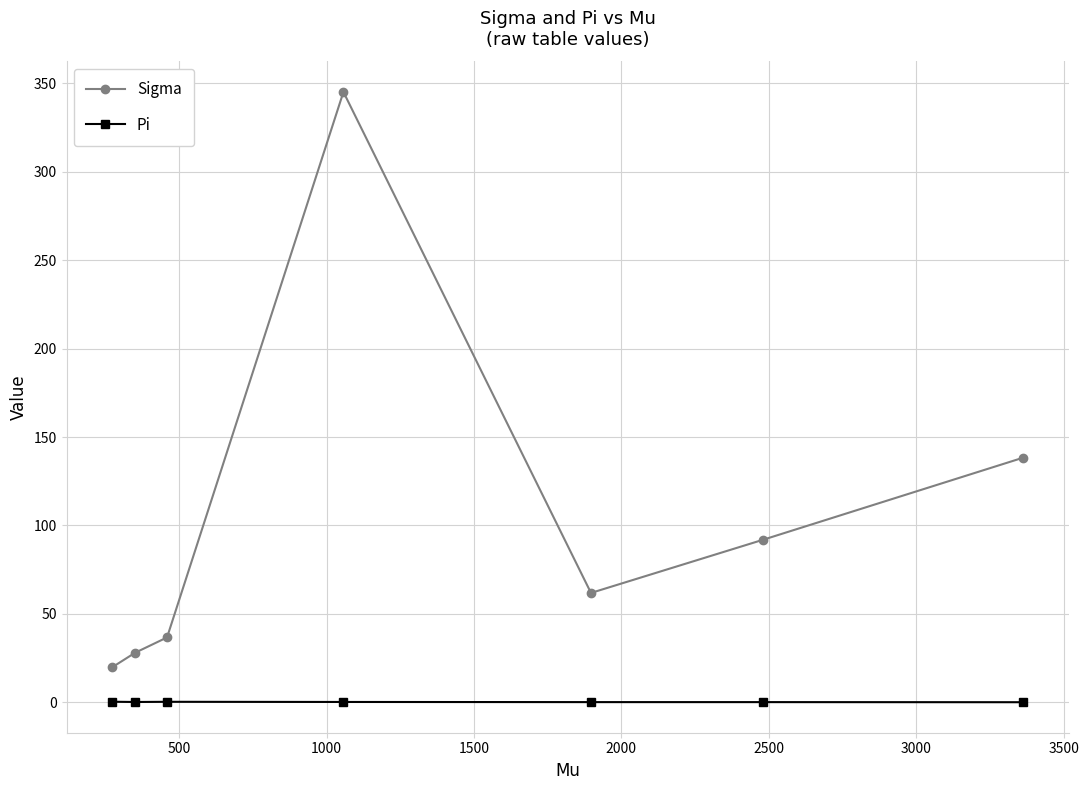

True or false: Pi and Sigma cross at least once.

False